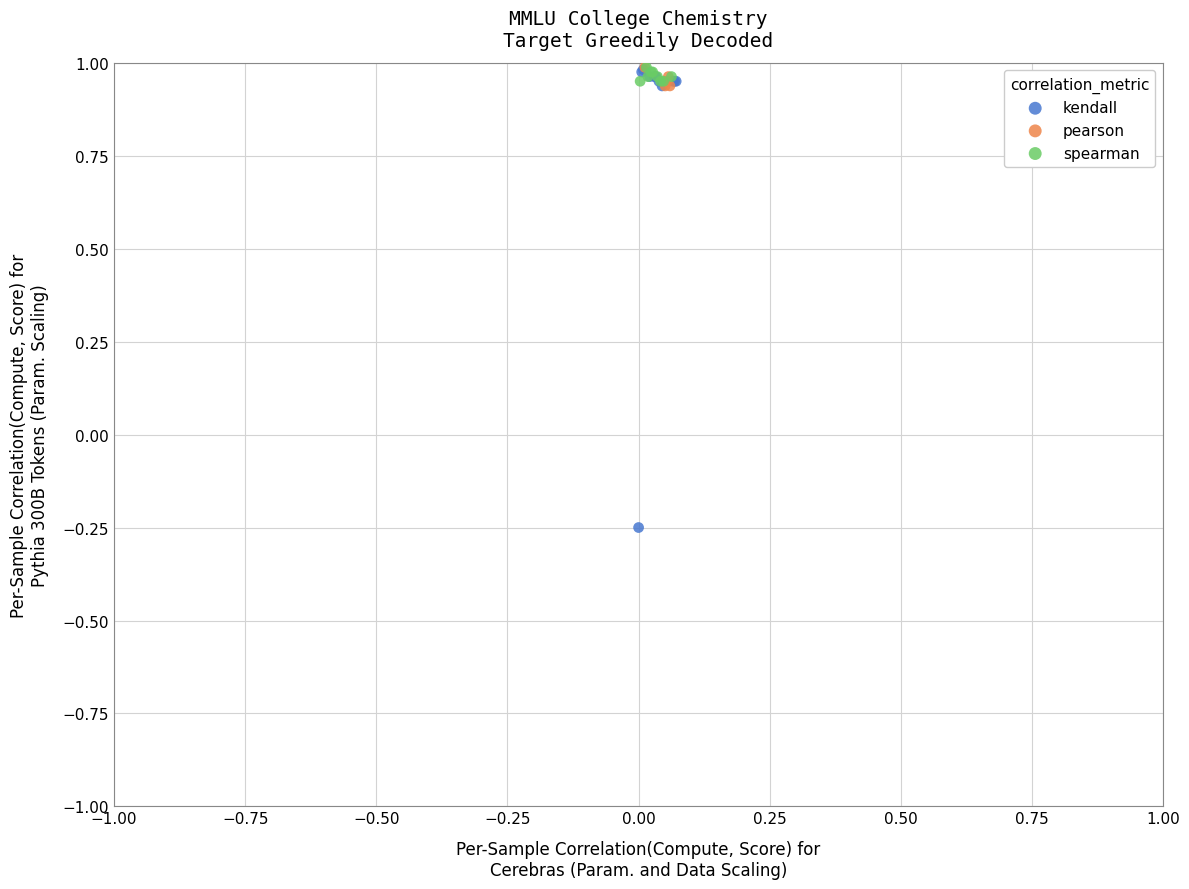

Which series reaches the minimum Y coordinate?

kendall